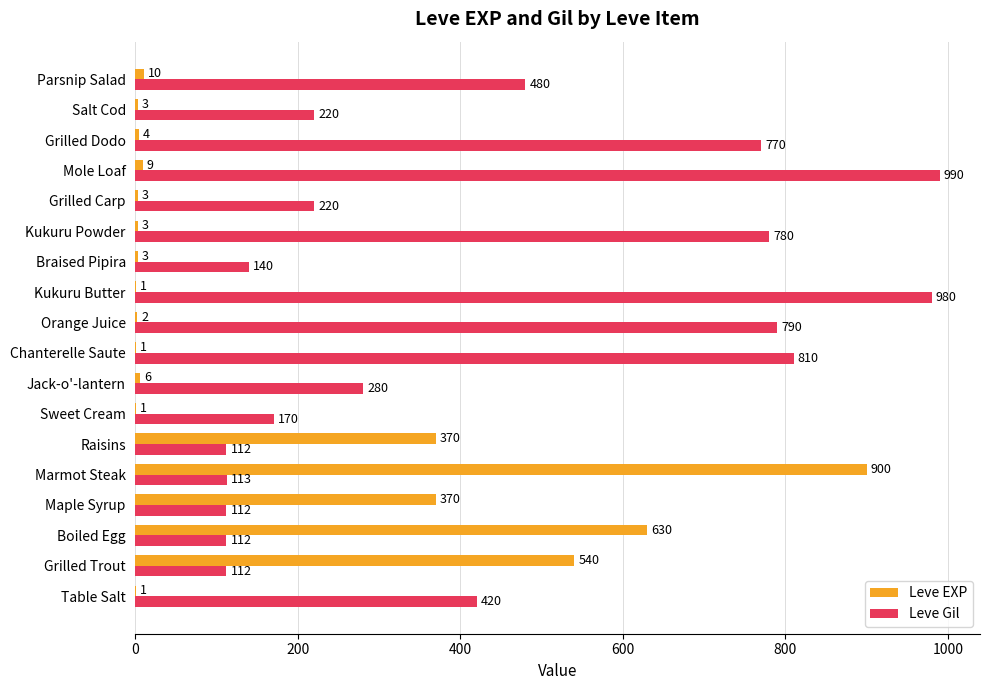

Between Jack-o'-lantern and Kukuru Powder, which series saw the biggest shift?

Leve Gil